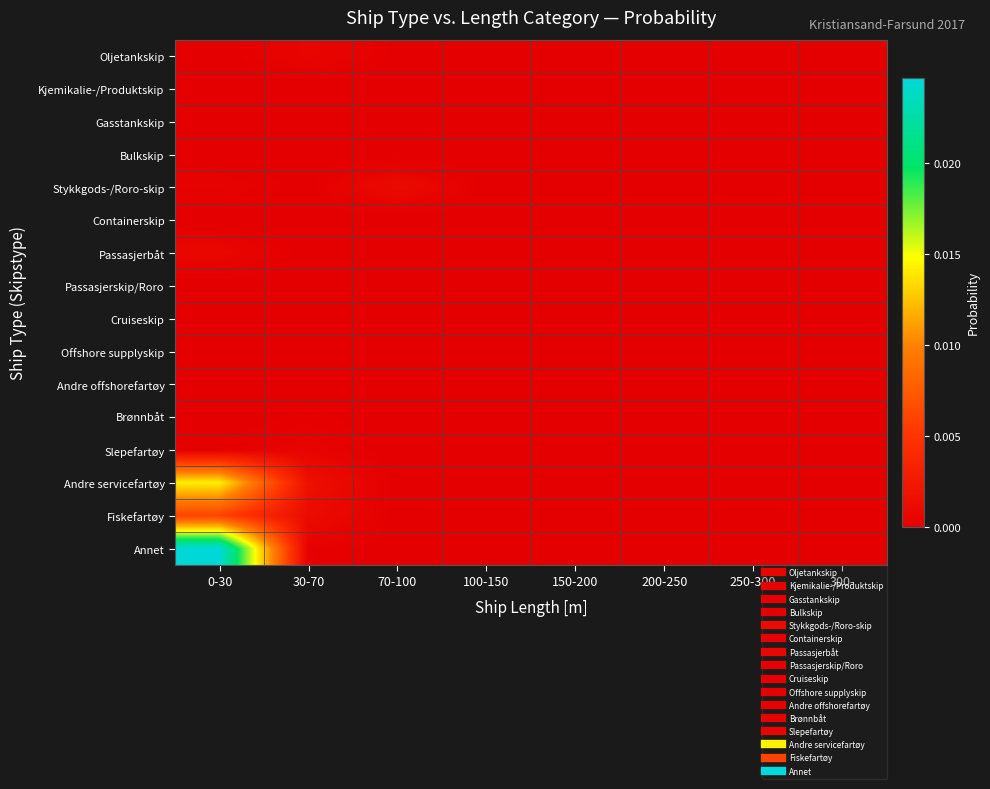

Count the number of data series in this chart.

16